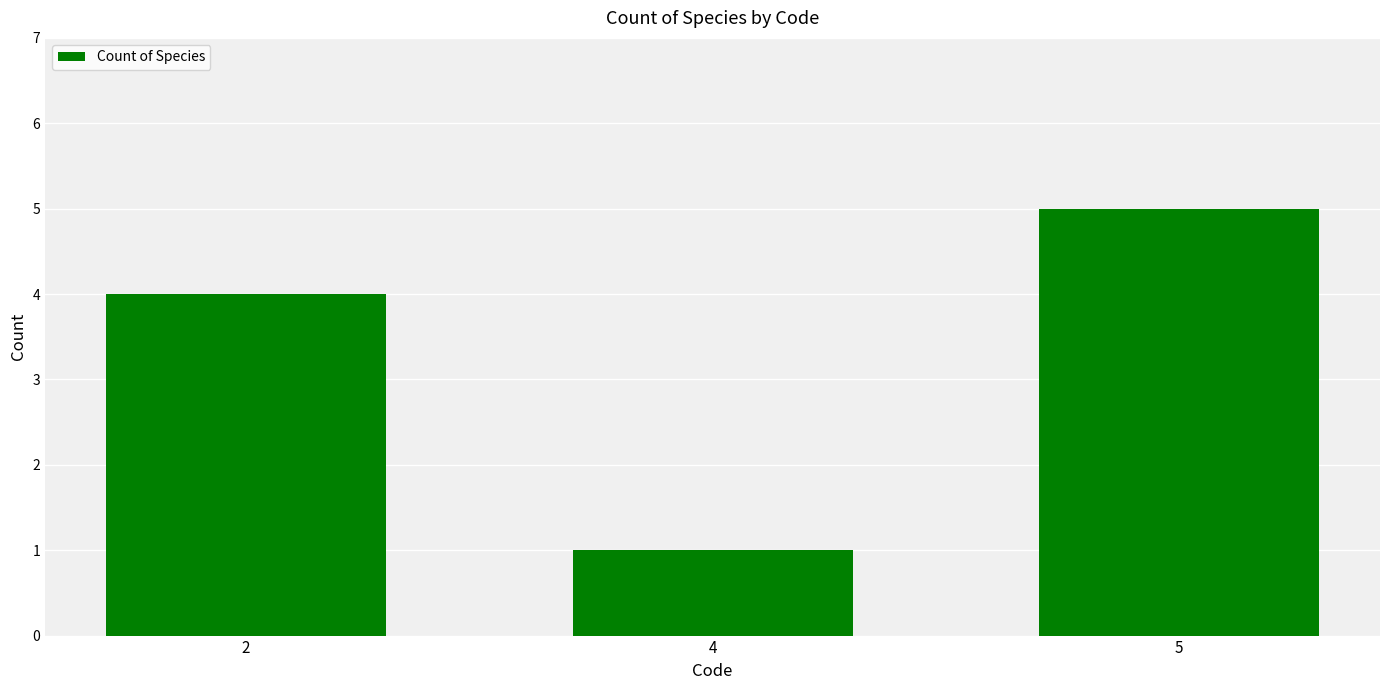

Rank the categories by value from highest to lowest.

5, 2, 4